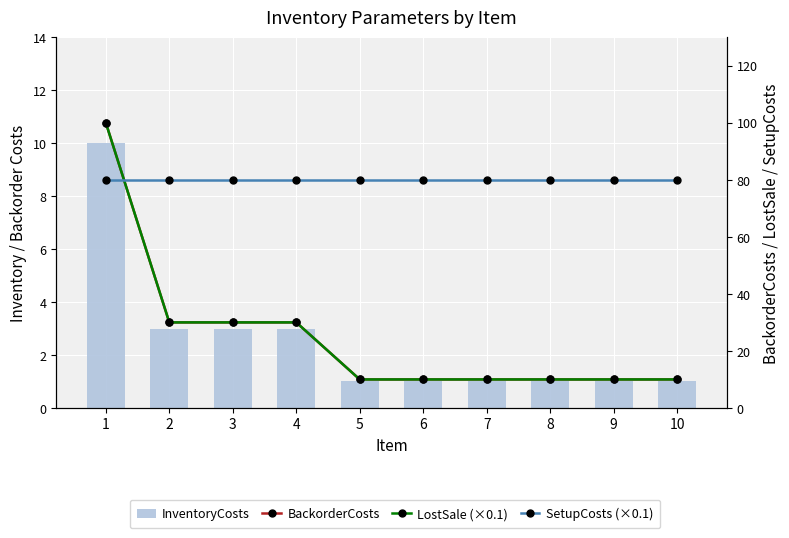

Which category has the lowest value across all series?

5